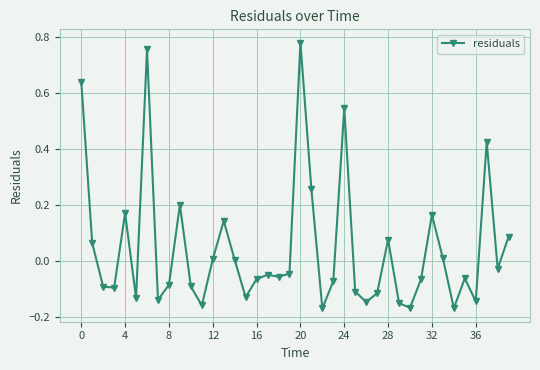

Count the number of categories in the chart.

40